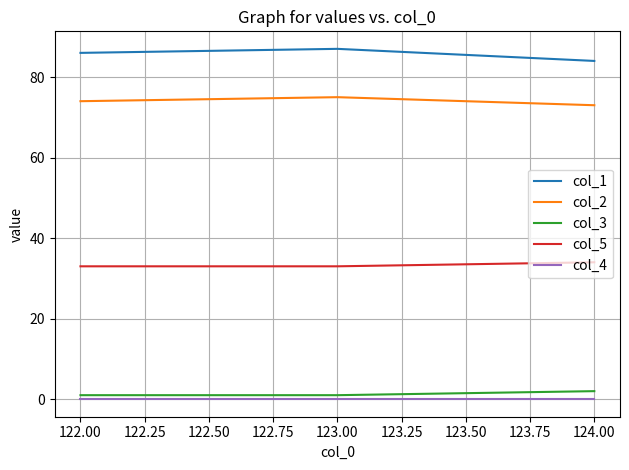

What is the greatest value displayed?

87